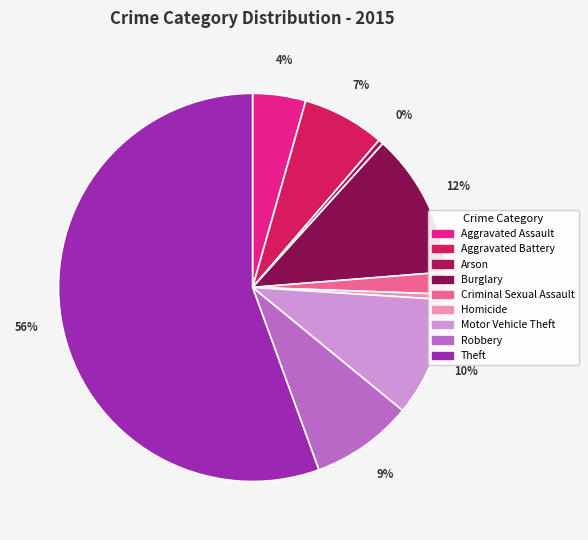

What is the largest slice in the pie chart?

Theft